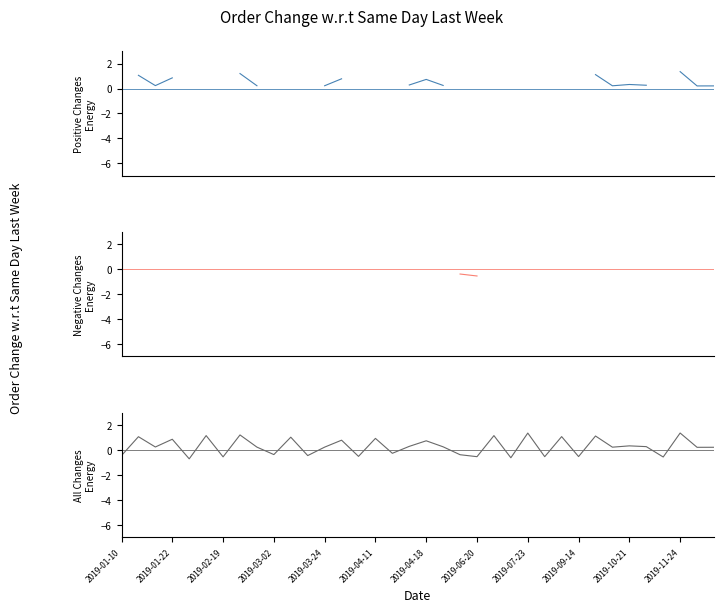

Which series has the largest range (max minus min)?

All Changes